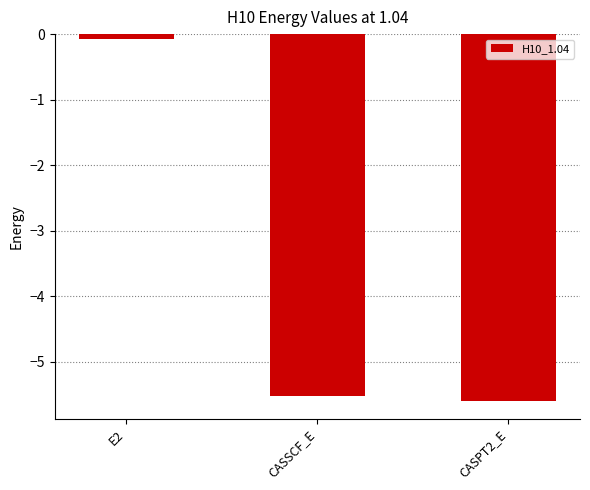

What is the label of the 2nd bar from the left?

CASSCF_E